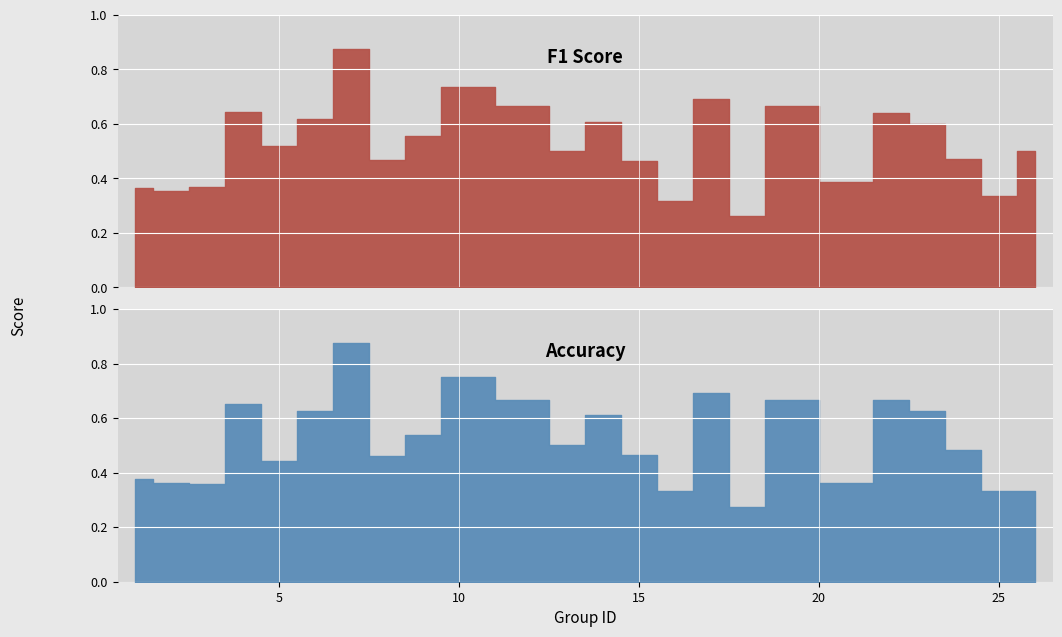

What is the average value of the accuracy series?

0.5